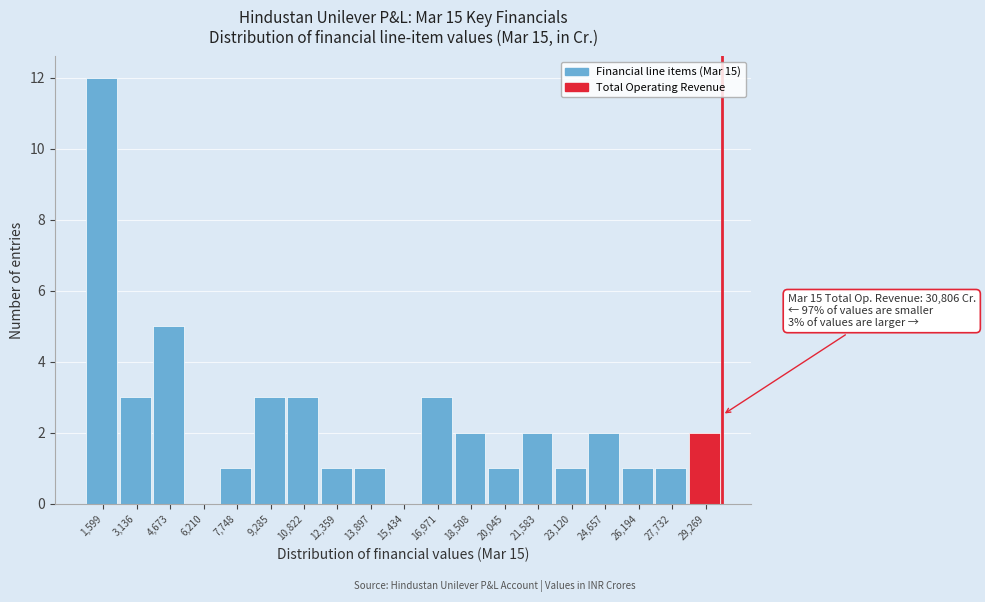

Reading left to right, what are all the values shown in this chart?

1,599=12	3,136=3	4,673=5	6,210=0	7,748=1	9,285=3	10,822=3	12,359=1	13,897=1	15,434=0	16,971=3	18,508=2	20,045=1	21,583=2	23,120=1	24,657=2	26,194=1	27,732=1	29,269=2